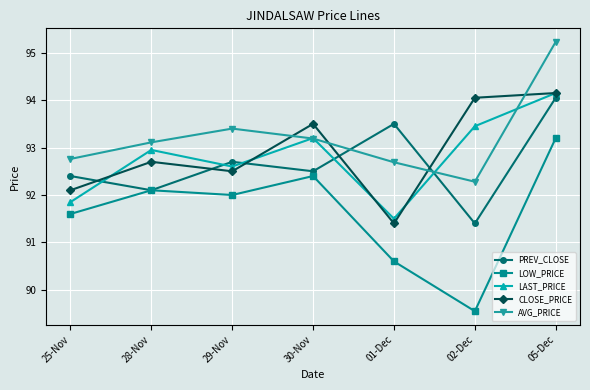

What is the value of the LAST_PRICE point at the 3rd from the left?

92.6